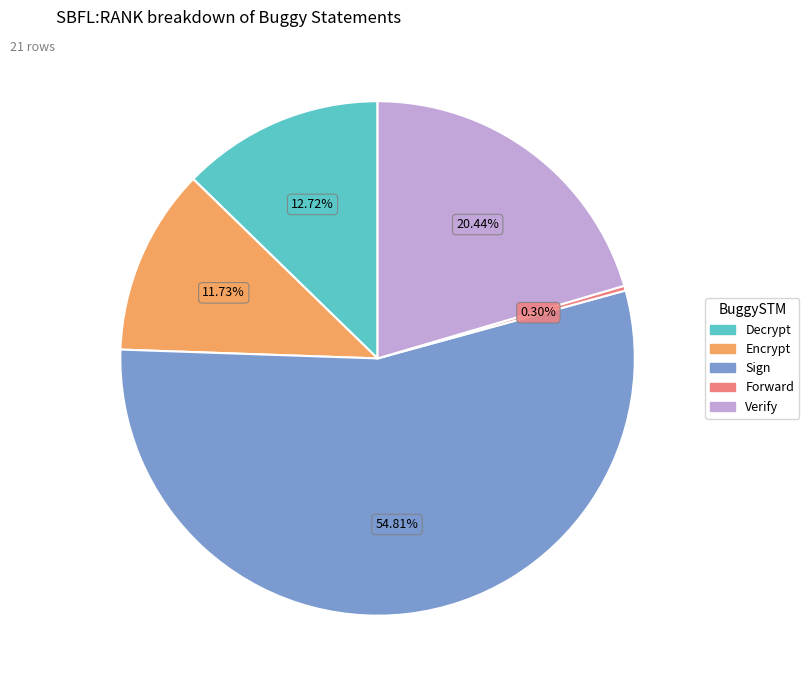

Does any single category account for the majority?

Yes